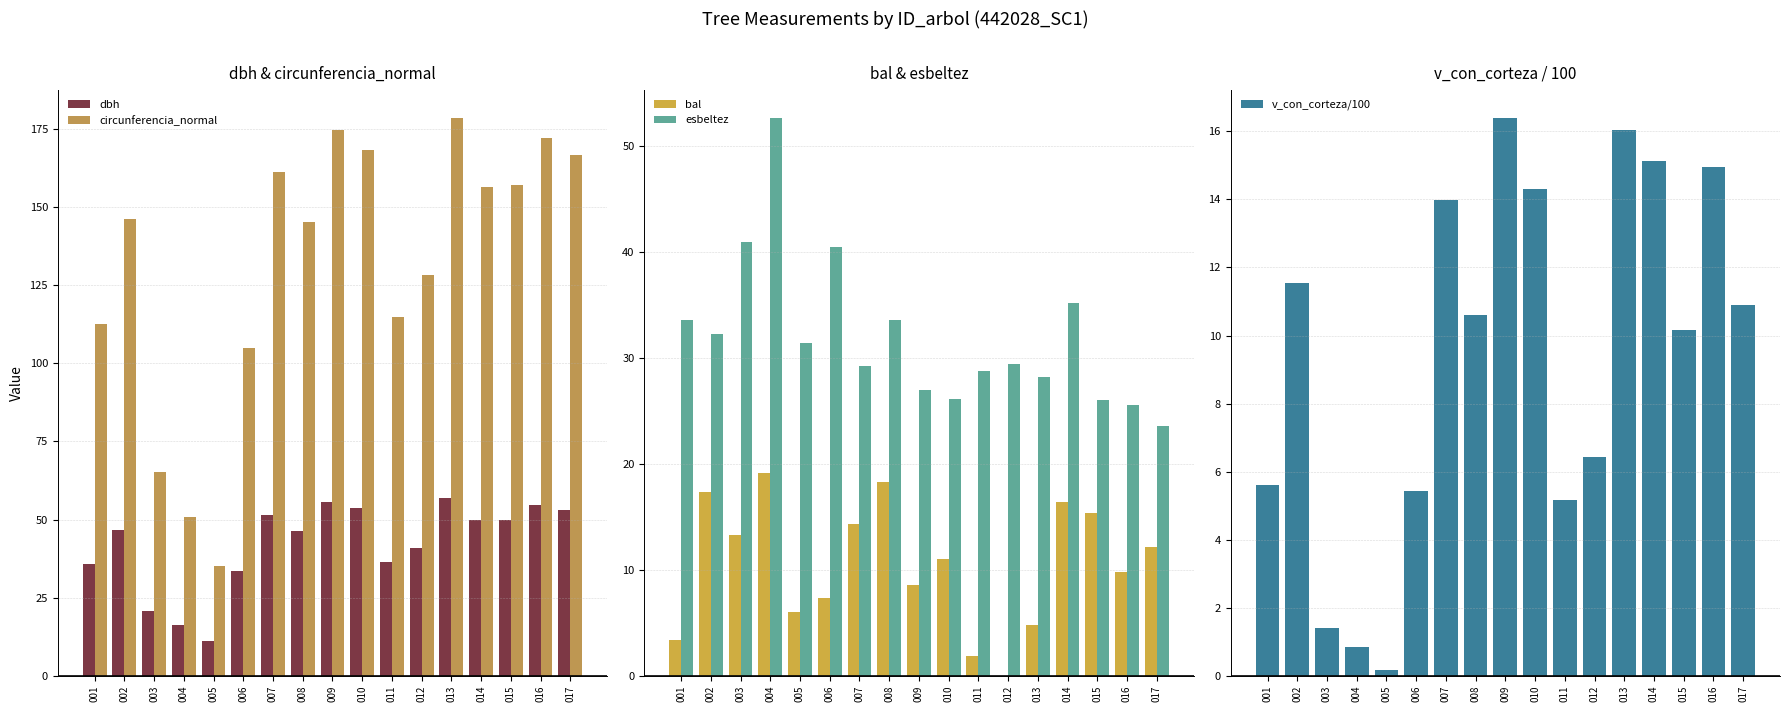

The v_con_corteza/100 series shows 15.1 at 014. True or false?

True